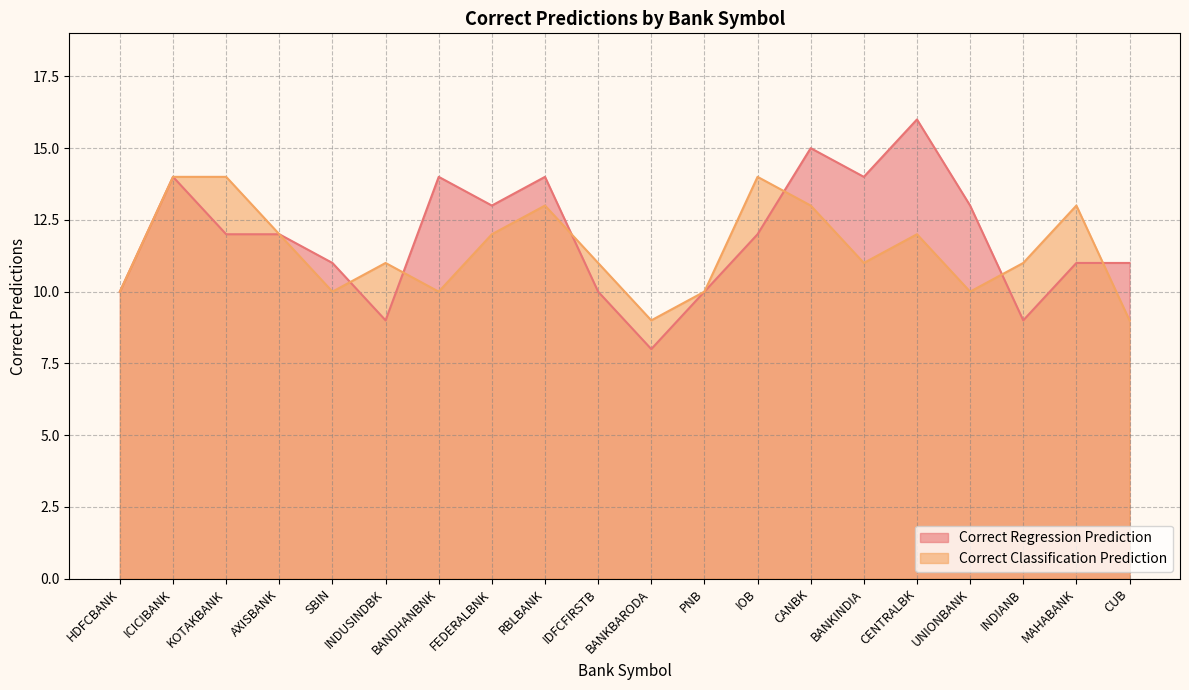

The value of Correct Regression Prediction at BANDHANBNK is 24. True or false?

False